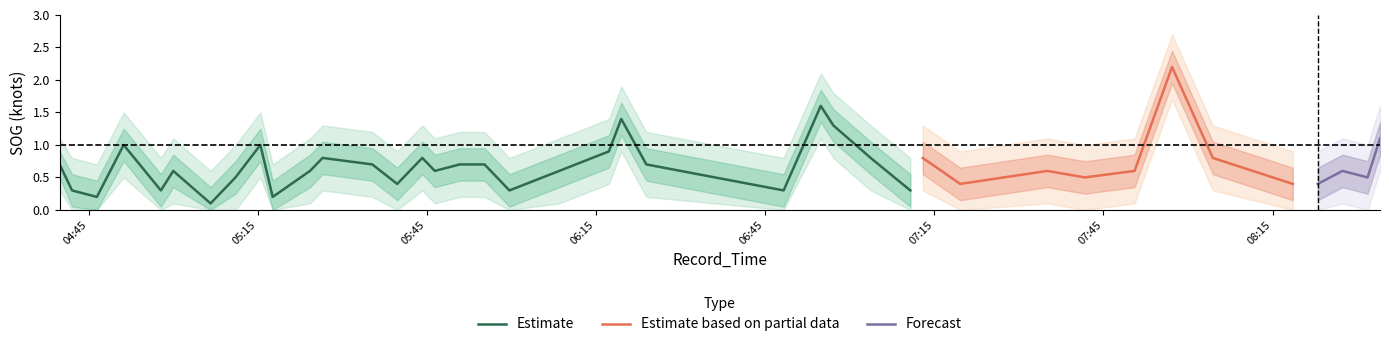

Which has a higher value, 11 or 5?

11